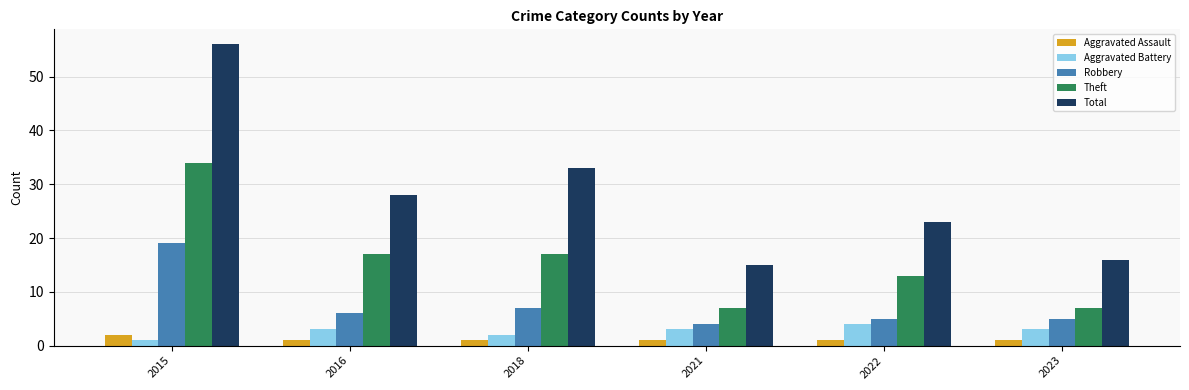

What is the average value of the Aggravated Battery series?

3